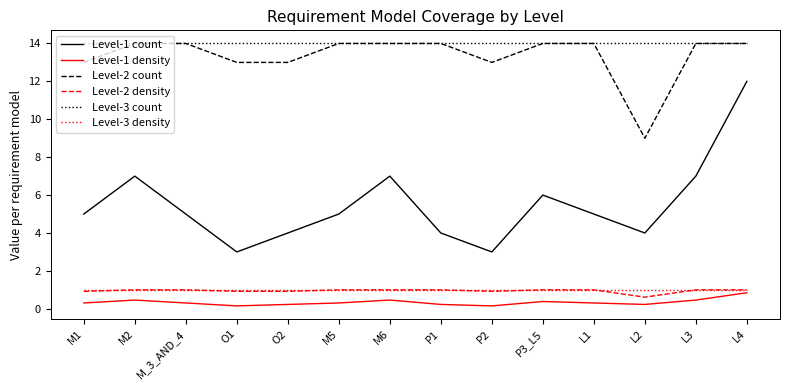

True or false: Level-1 density and Level-2 count cross at least once.

False